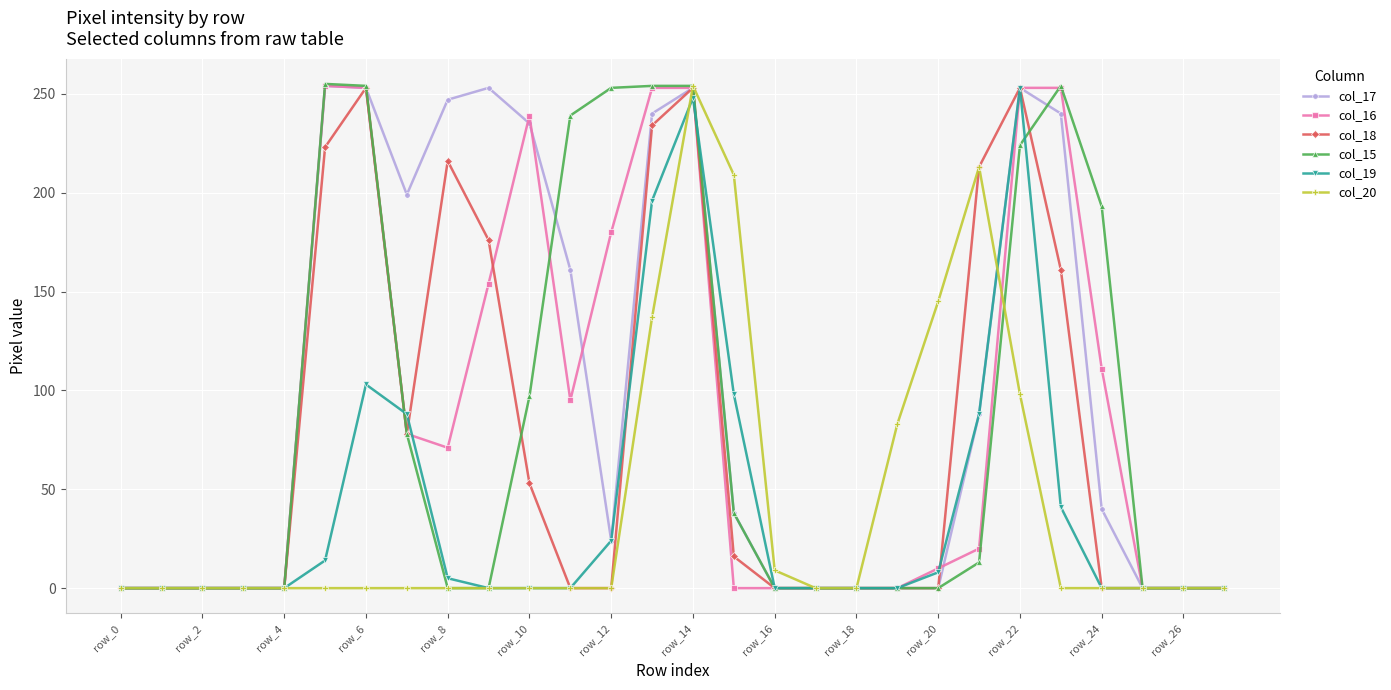

True or false: col_16 and col_17 cross at least once.

True